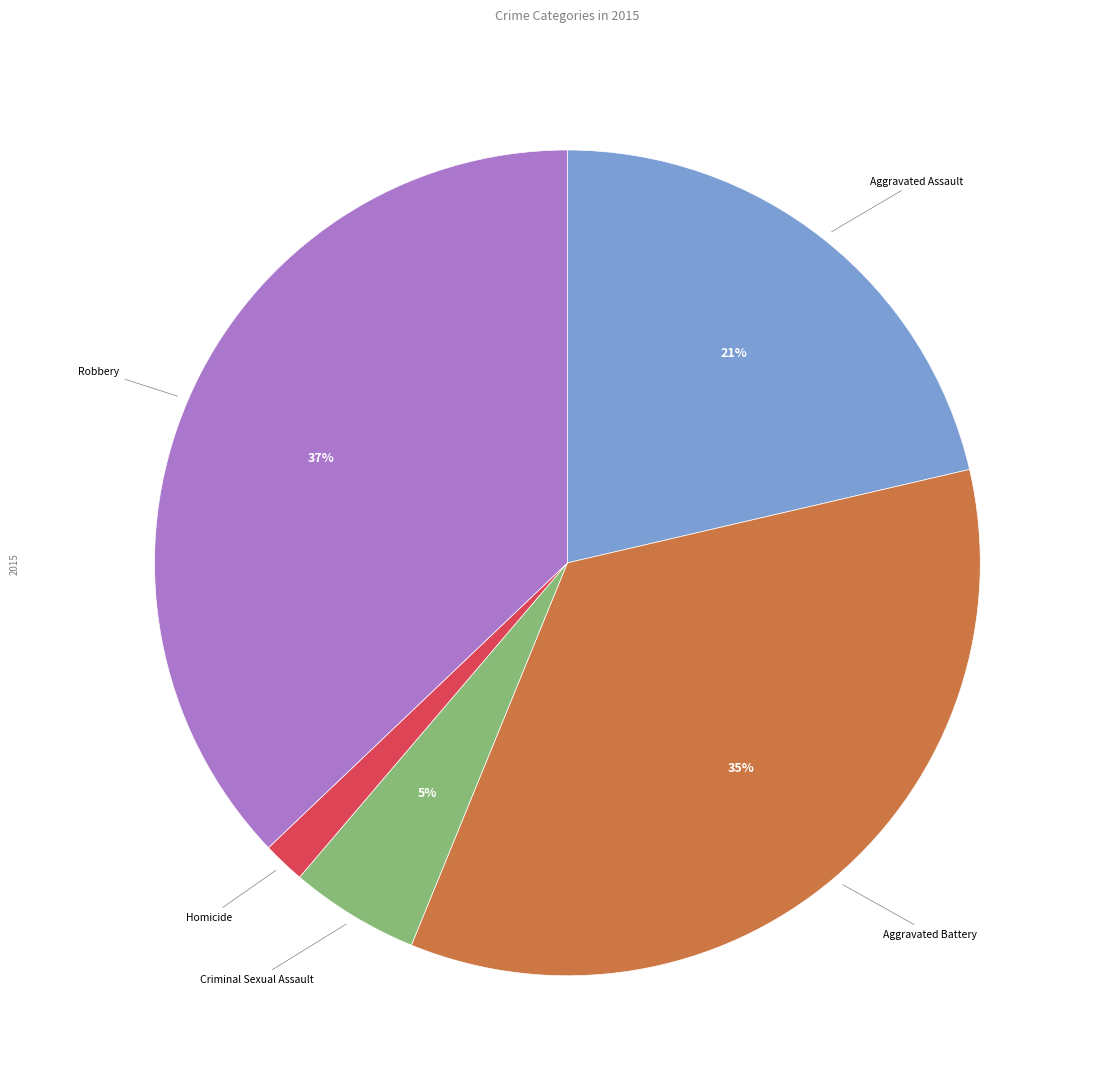

To the nearest percent, what is the average slice percentage?

20%